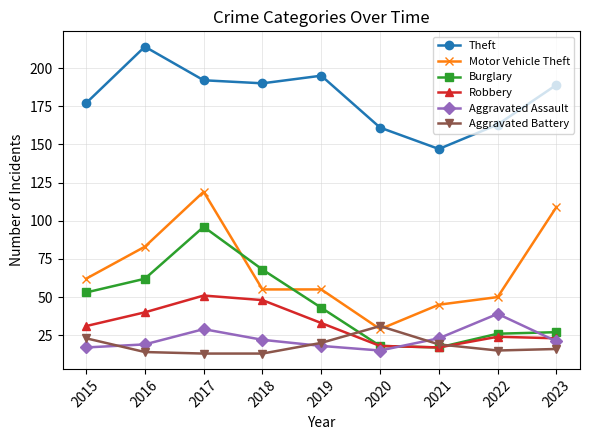

What is the average value of the Motor Vehicle Theft series?

67